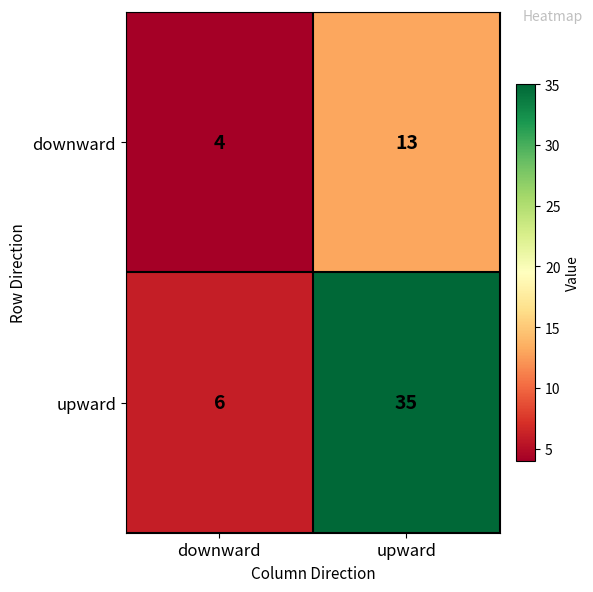

What is the greatest value displayed?

35